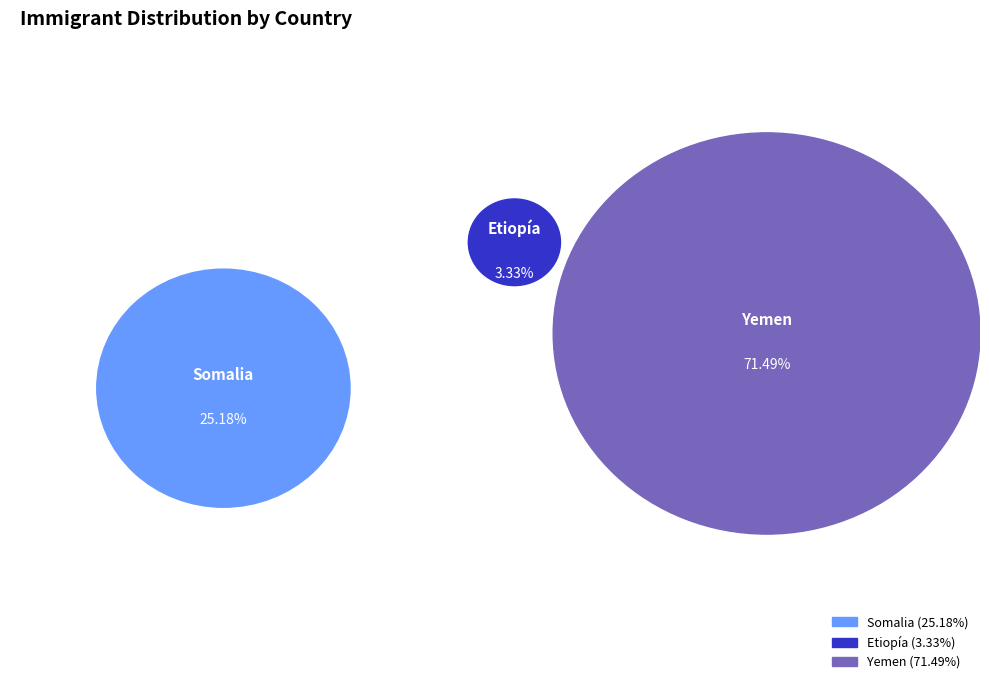

To the nearest percent, what percentage of the pie is Yemen?

71%